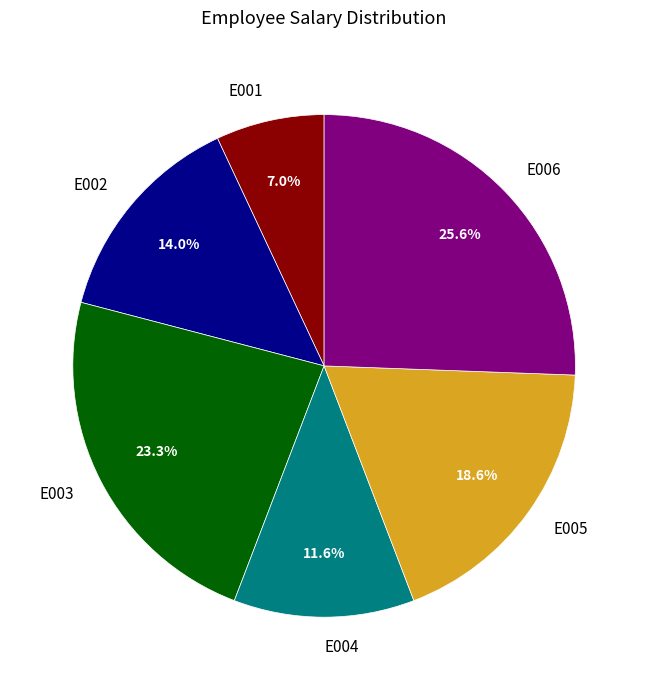

How much of the chart is everything except E006?

74.4%